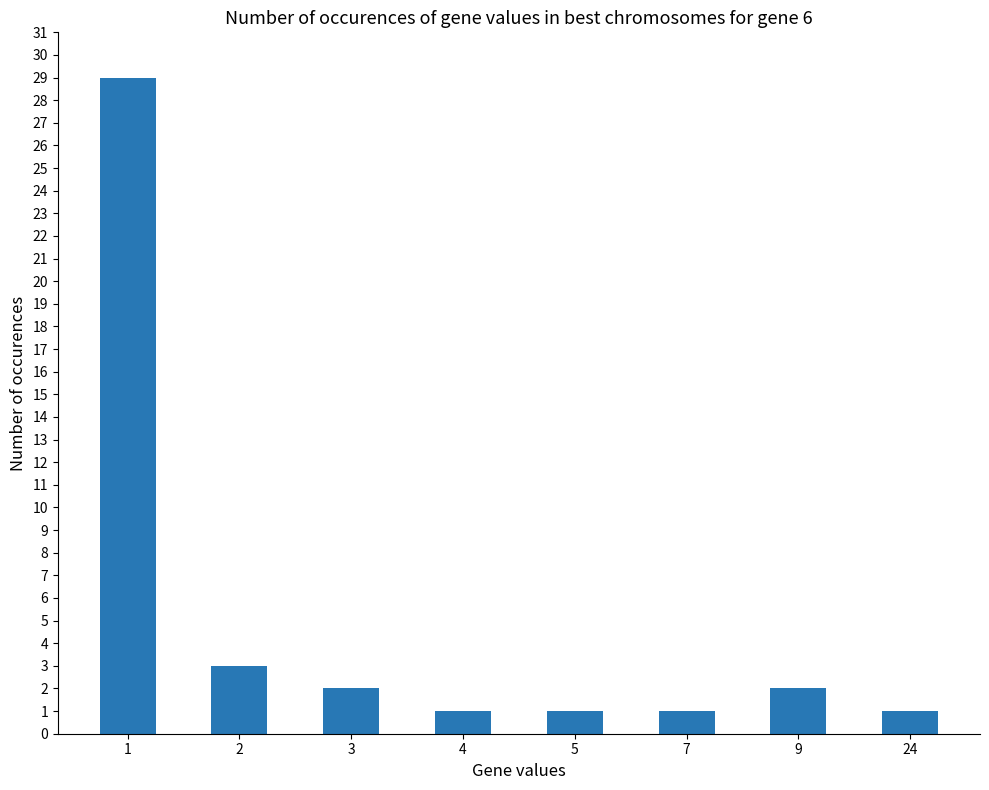

Approximately how many times larger is the value at 5 compared to 24?

1.0